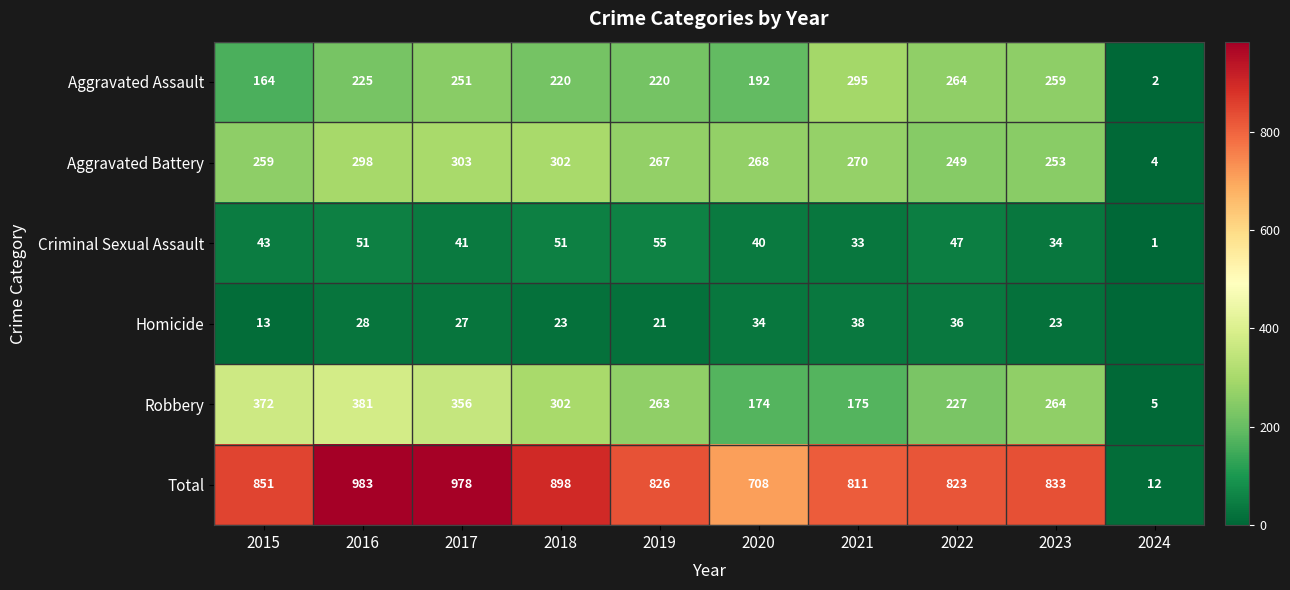

At which label does Total reach its minimum?

2024